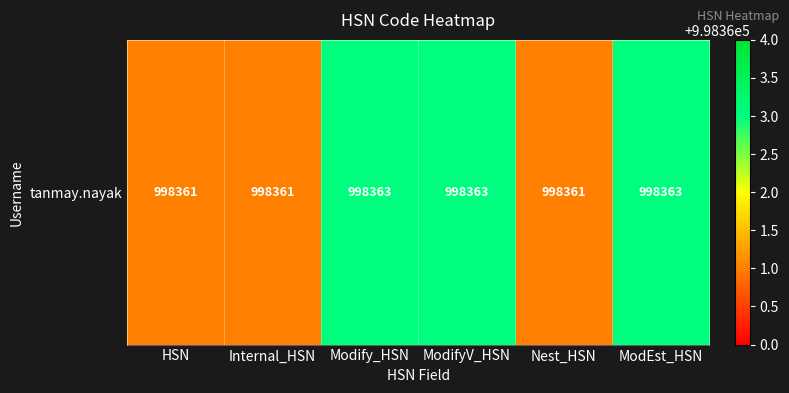

Count the number of categories in the chart.

6